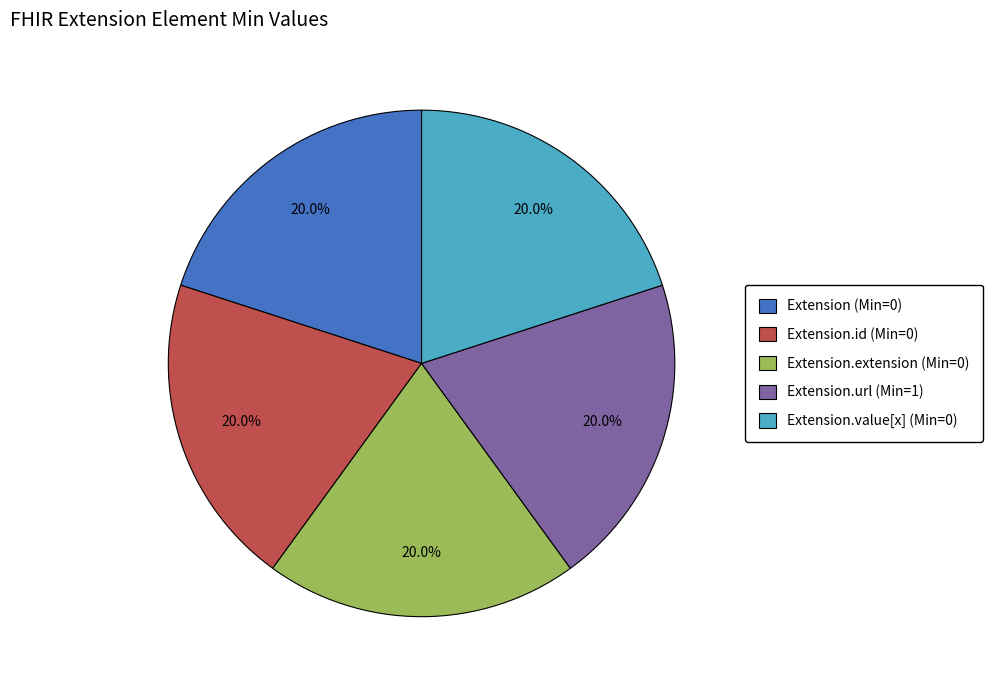

Does any single category account for the majority?

No